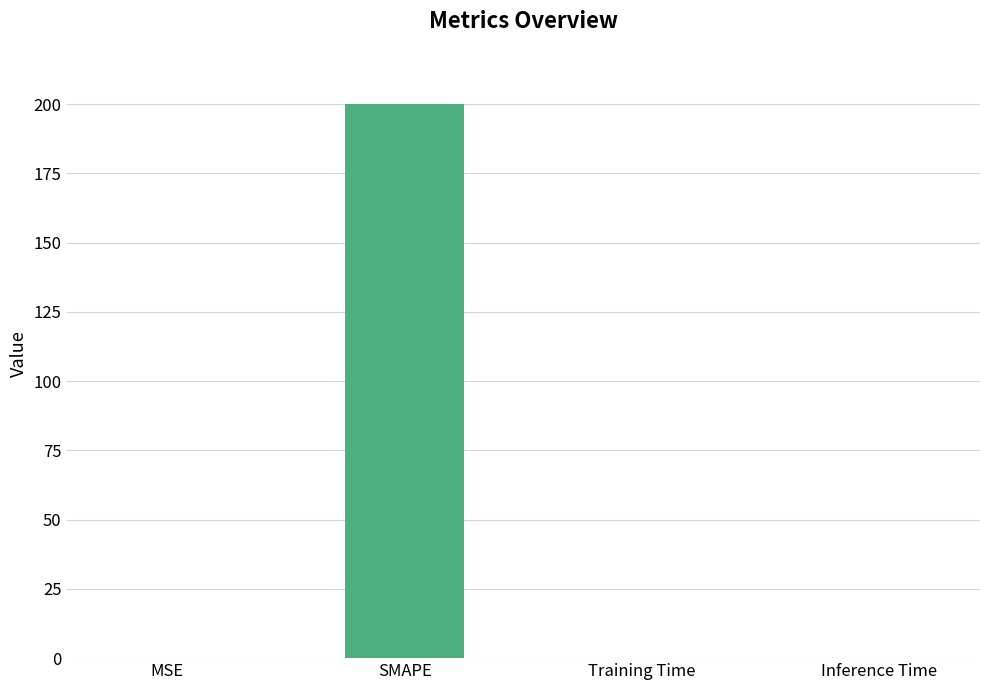

What is the change in value from MSE to SMAPE?

+200.0